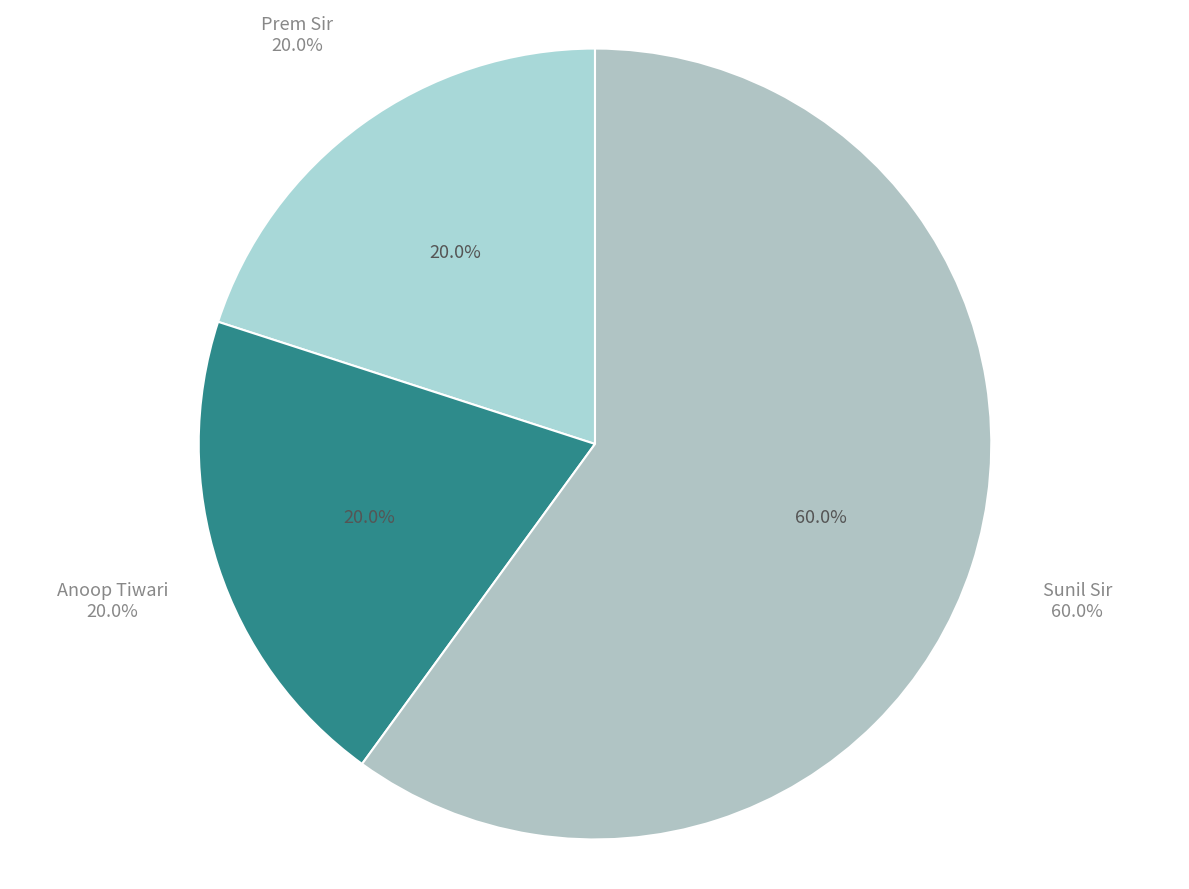

To the nearest percent, what is the difference between the largest and smallest slice percentages?

40%